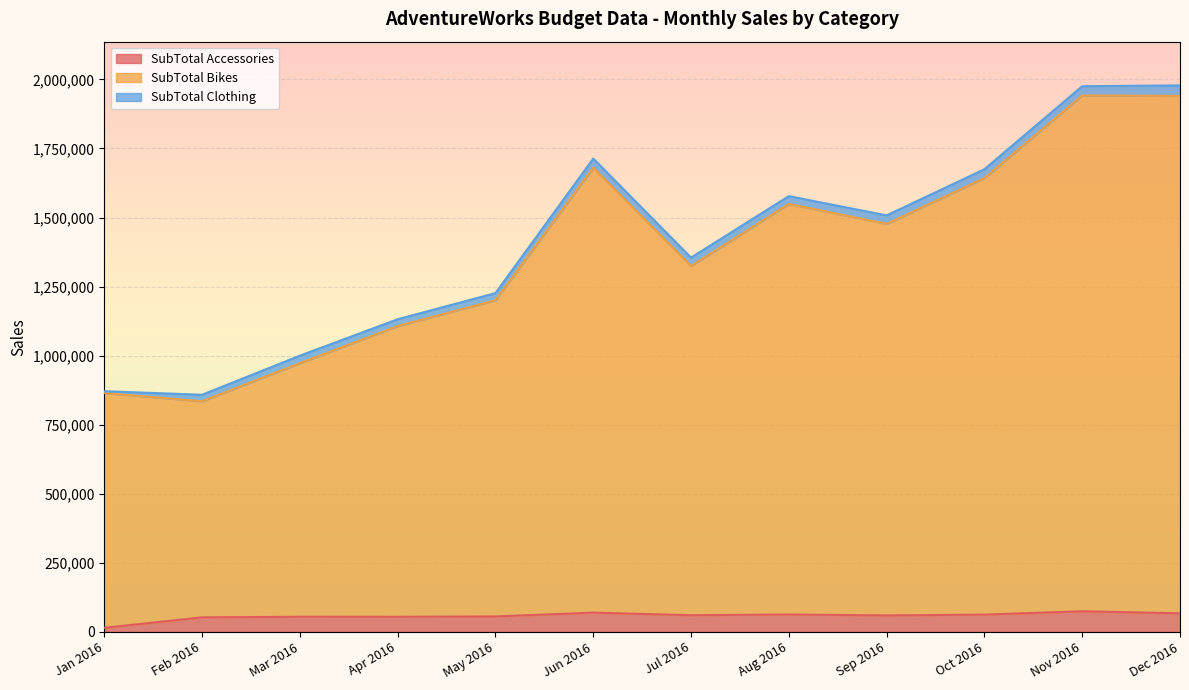

At which label does SubTotal Bikes first exceed 1476951?

Jun 2016